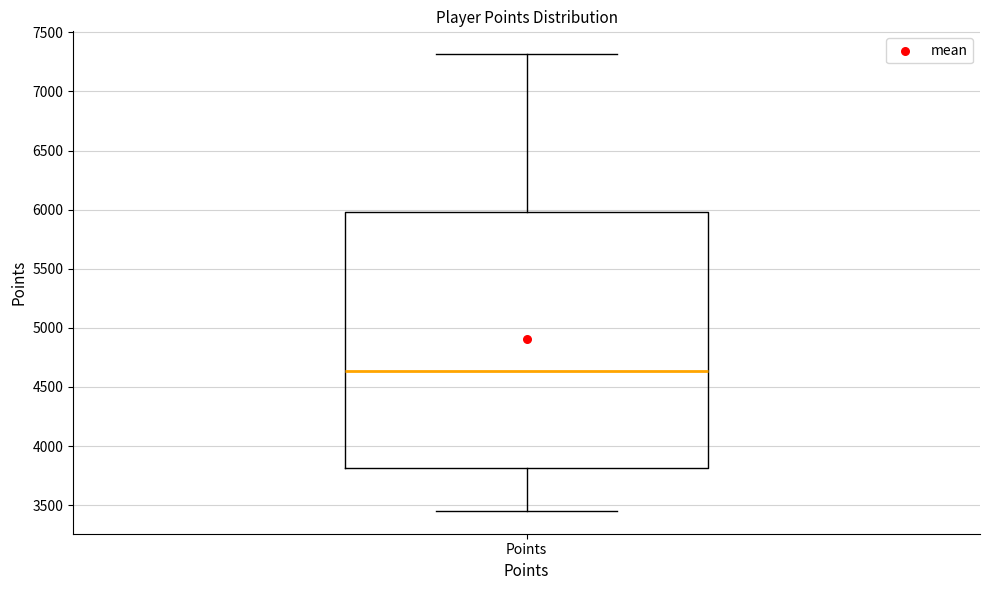

Read this box plot against the y-axis: the position of the median line, the range covered by the box, and the ends of both whiskers. The values are not printed on the chart, so give them approximately, as read against the axis.

median 4650, box 3800 to 6000, whiskers 3450 to 7300